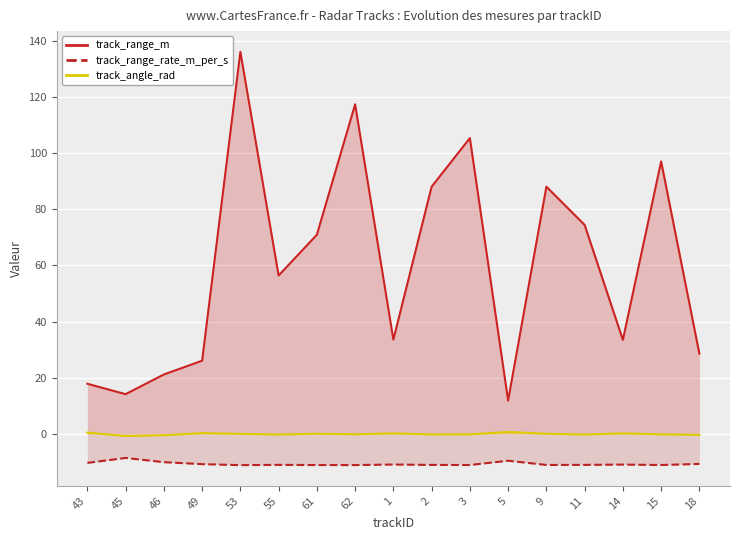

How many lines are shown in the chart?

3